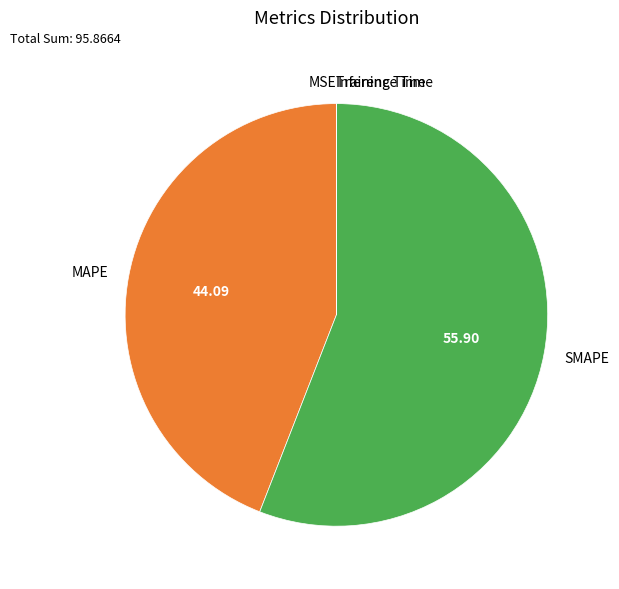

What is the largest slice in the pie chart?

SMAPE